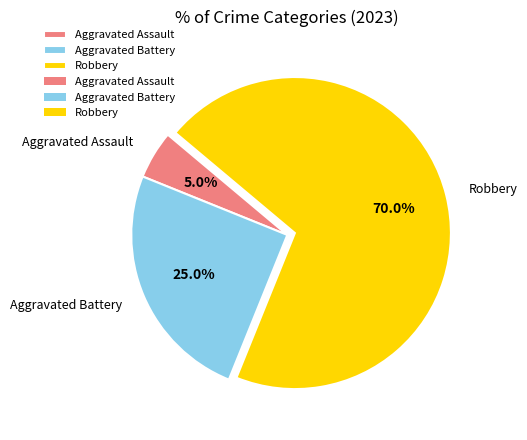

Rank the categories by value from highest to lowest.

Robbery, Aggravated Battery, Aggravated Assault